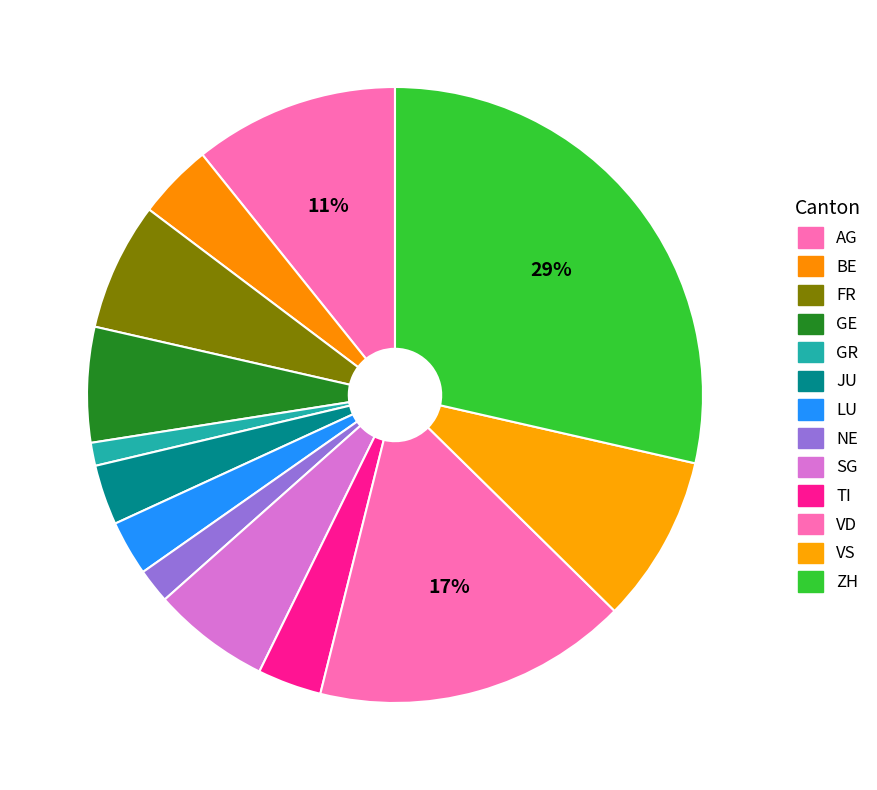

True or false: NE accounts for 2% of the total.

True